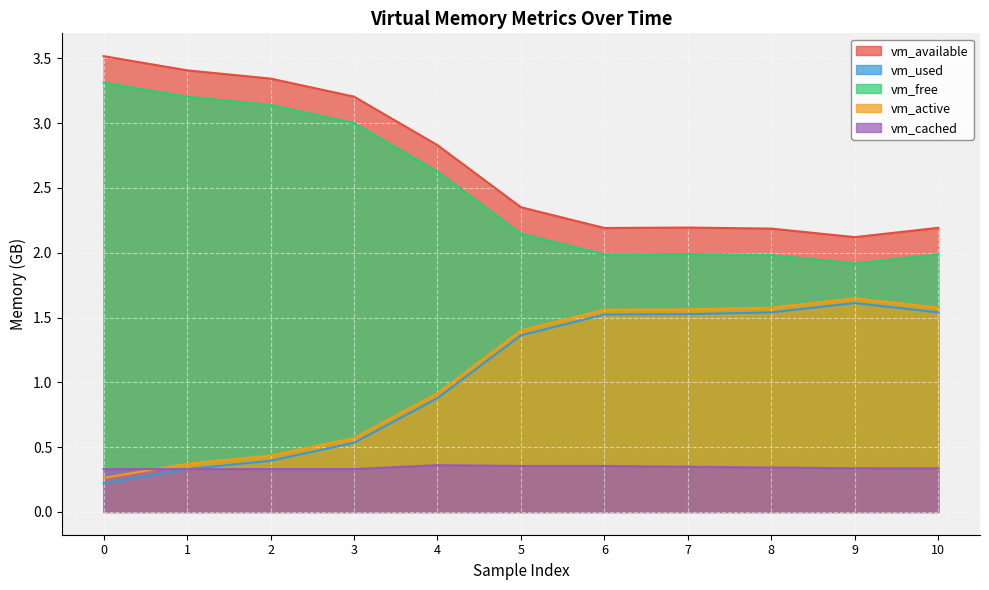

Reading left to right, extract all data points from this chart.

vm_available: 3.5	3.4	3.3	3.2	2.8	2.4	2.2	2.2	2.2	2.1	2.2
vm_used: 0.2	0.3	0.4	0.5	0.9	1.4	1.5	1.5	1.5	1.6	1.5
vm_free: 3.3	3.2	3.1	3.0	2.6	2.1	2.0	2.0	2.0	1.9	2.0
vm_active: 0.3	0.4	0.4	0.6	0.9	1.4	1.6	1.6	1.6	1.6	1.6
vm_cached: 0.3	0.3	0.3	0.3	0.4	0.4	0.4	0.3	0.3	0.3	0.3